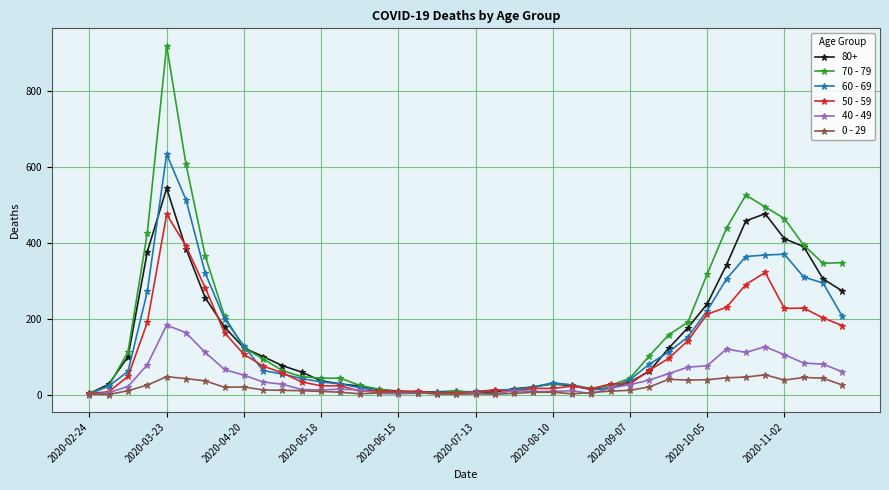

True or false: 70 - 79 has more than 2 points higher than both neighbors.

True